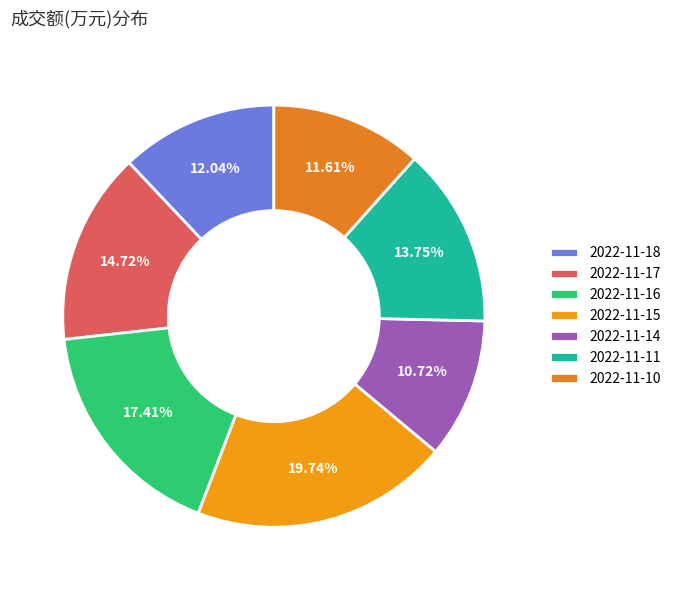

How many slices are in this pie chart?

7